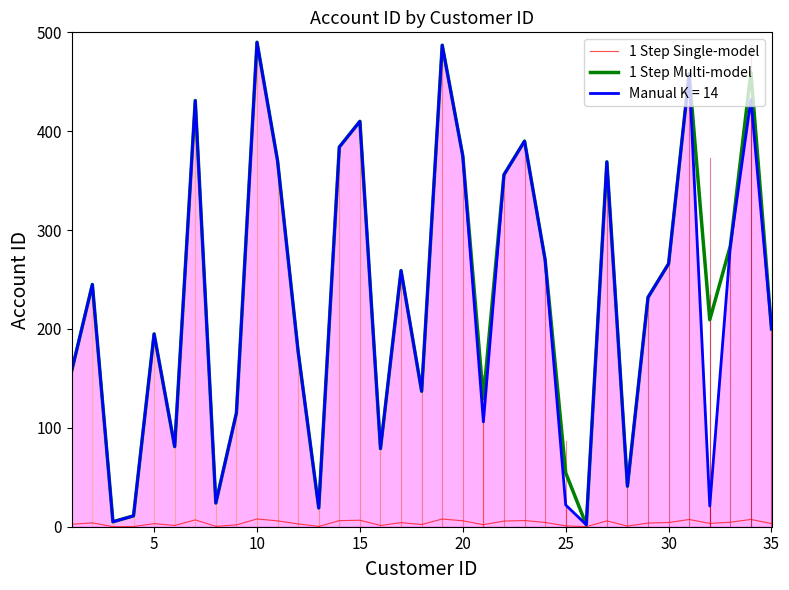

What is the maximum value shown in the chart?

490.0